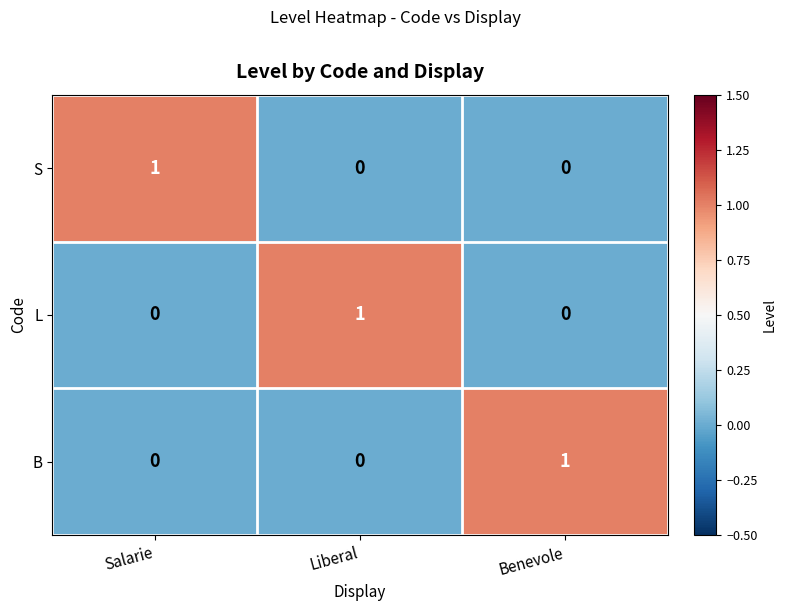

Is it true that B equals 0 at Liberal?

True